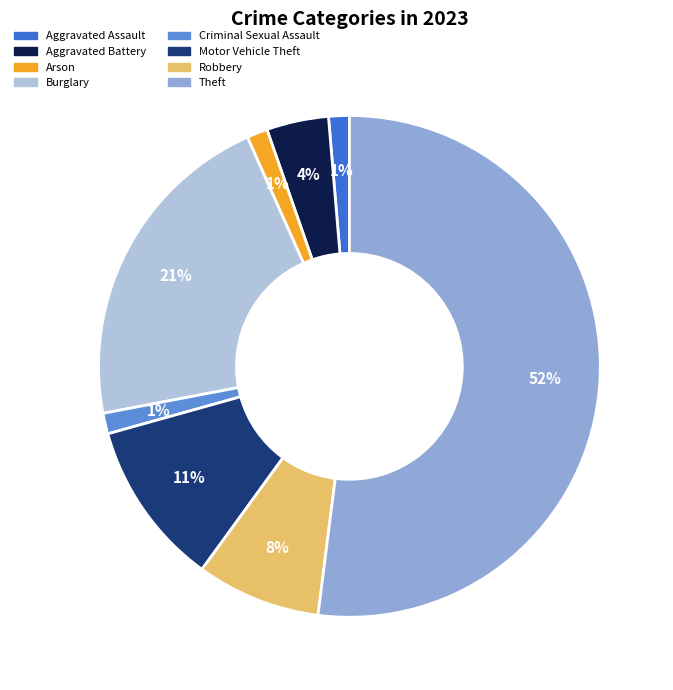

Is there any slice that represents more than half of the pie?

Yes